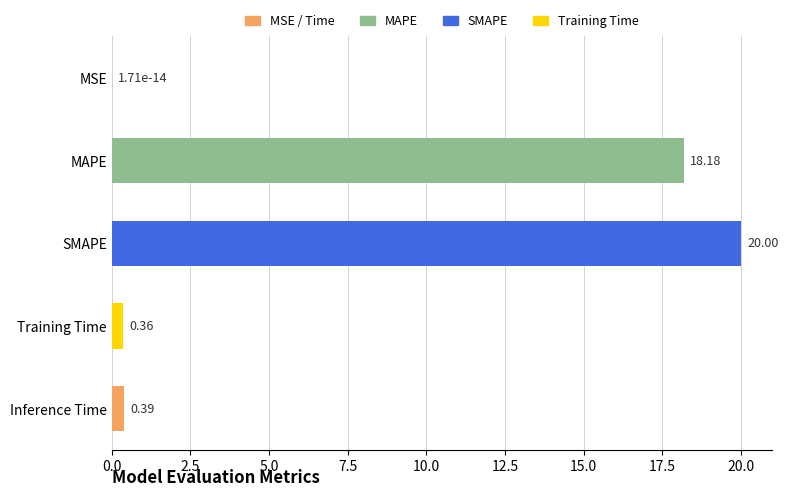

What is the sum of all values?

38.9